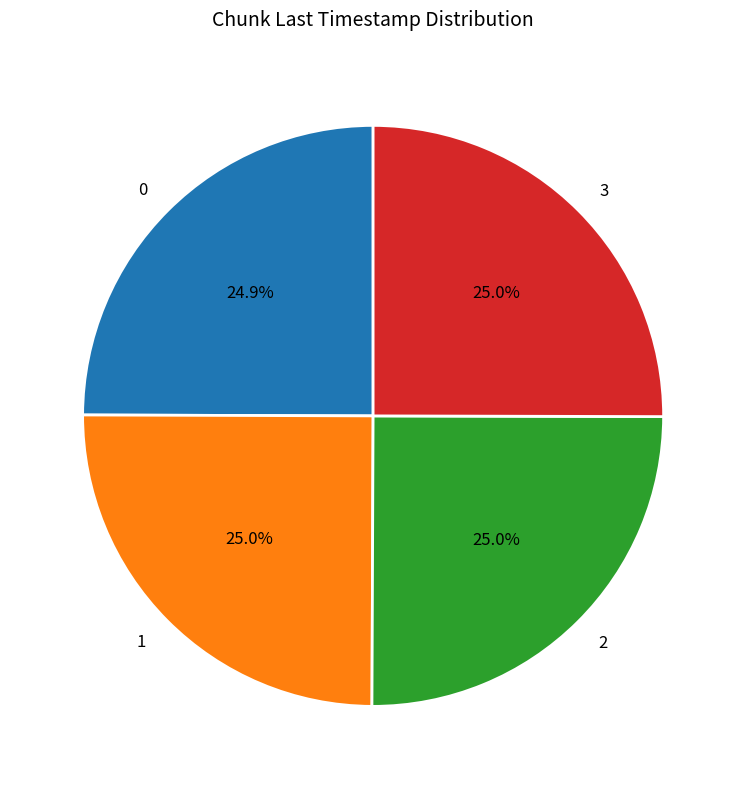

Does 2 account for over 50% of the chart?

No